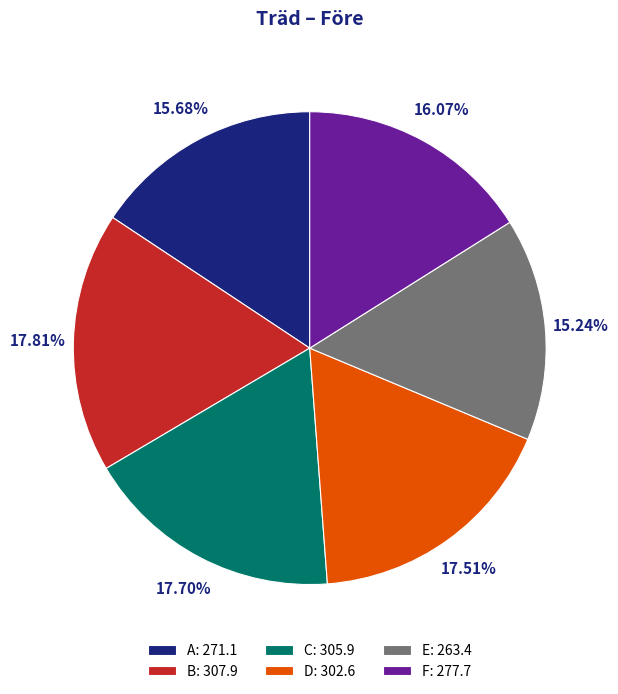

Approximately how many times larger is the value at A: 271.1 compared to B: 307.9?

0.9